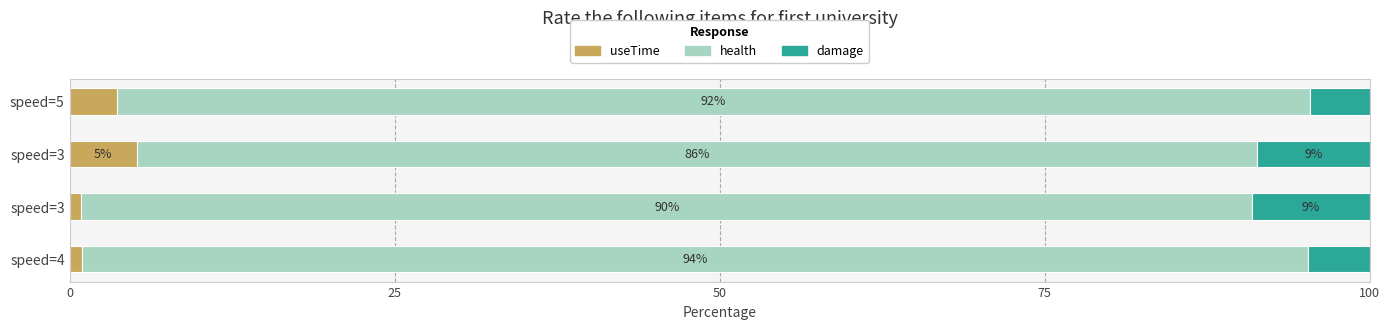

What are all the series names shown in the legend?

useTime, health, damage